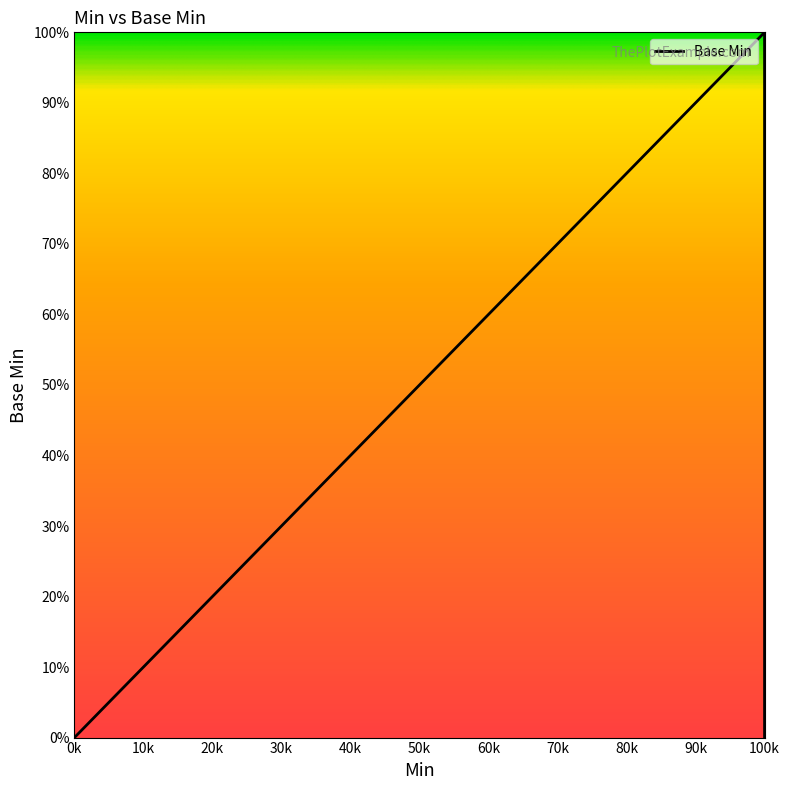

Does the chart have visible grid lines?

No